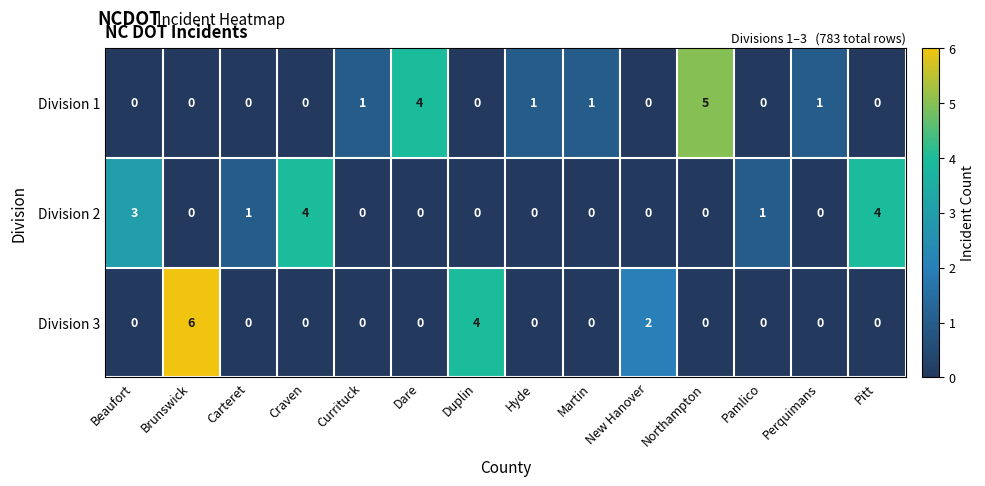

Rank the series by their maximum value, from lowest to highest.

Division 2, Division 1, Division 3